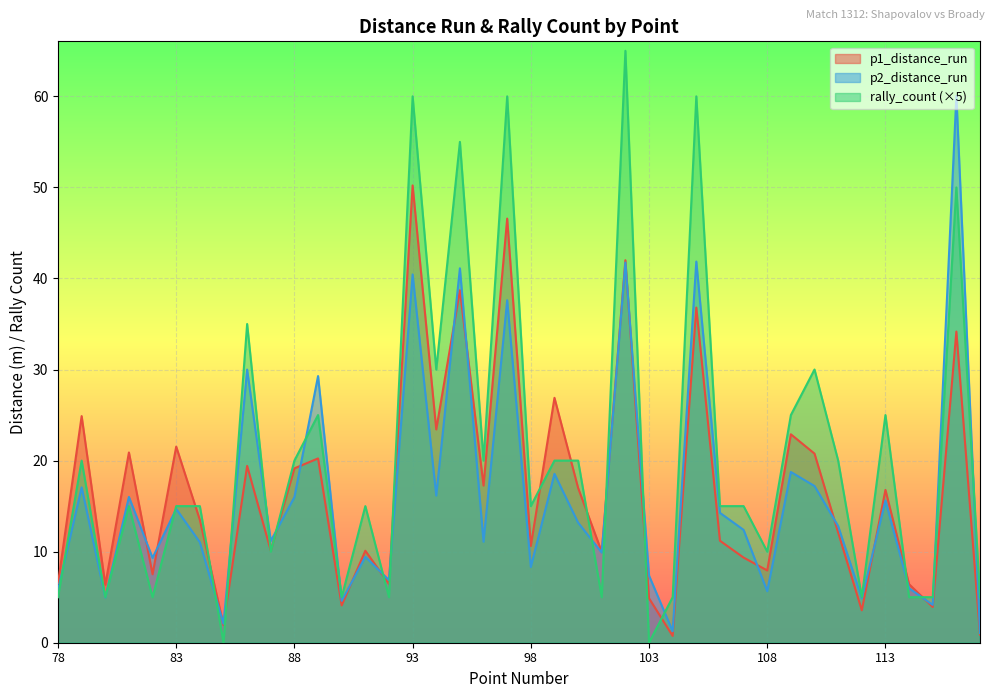

How many interior local peaks does the p1_distance_run series have?

15